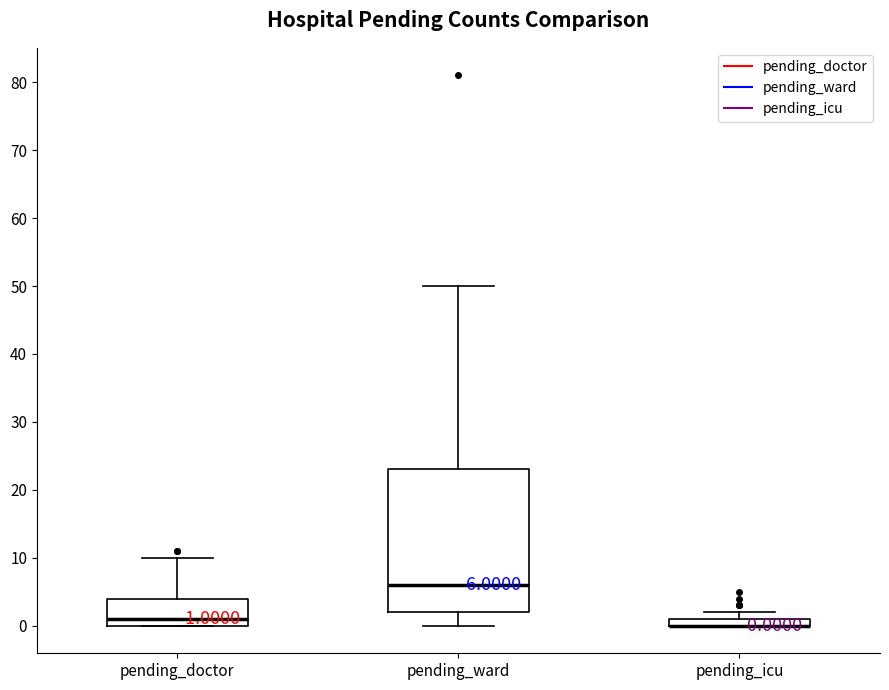

Comparing the boxes themselves (not the whiskers), which one is the tallest?

pending_ward